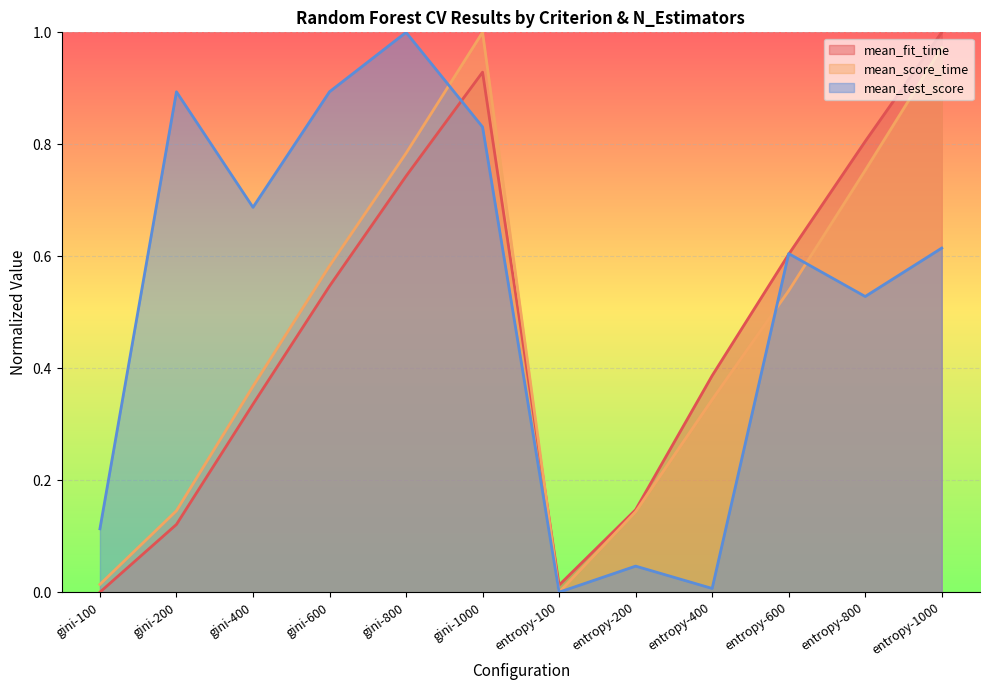

How many lines are shown in the chart?

3